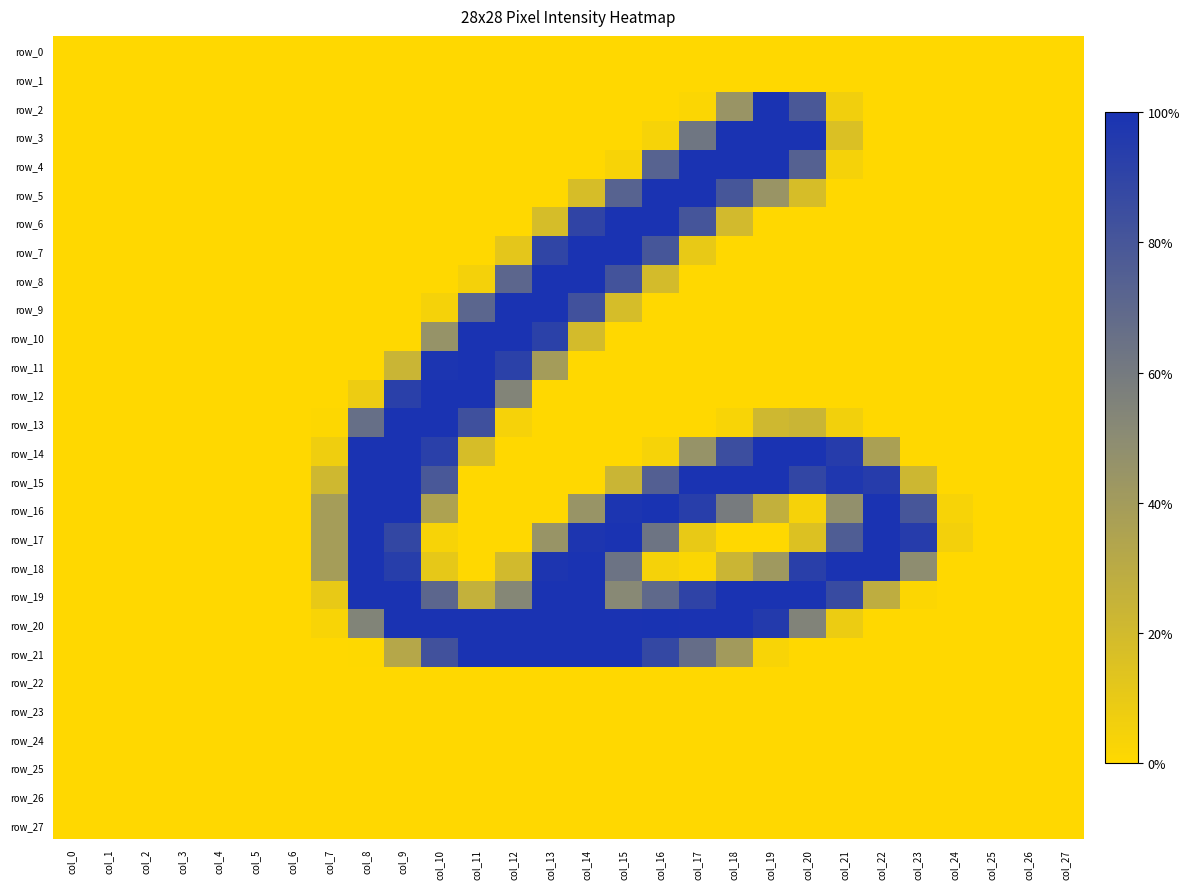

What is the difference between the maximum and second lowest values in the row_7 series?

1.0